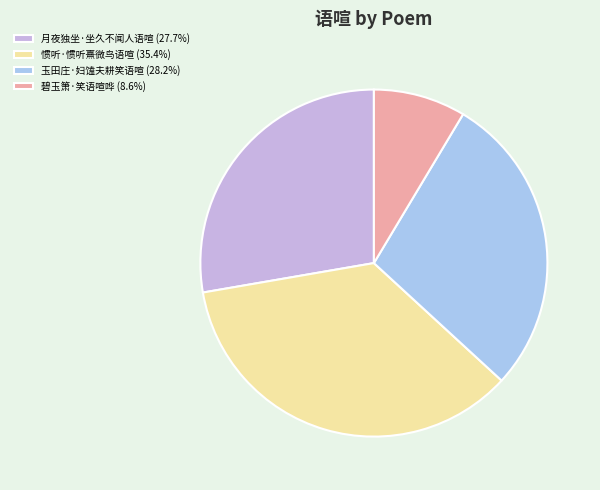

Rank the categories by value from highest to lowest.

惯听·惯听熹微鸟语喧, 玉田庄·妇馌夫耕笑语喧, 月夜独坐·坐久不闻人语喧, 碧玉箫·笑语喧哗